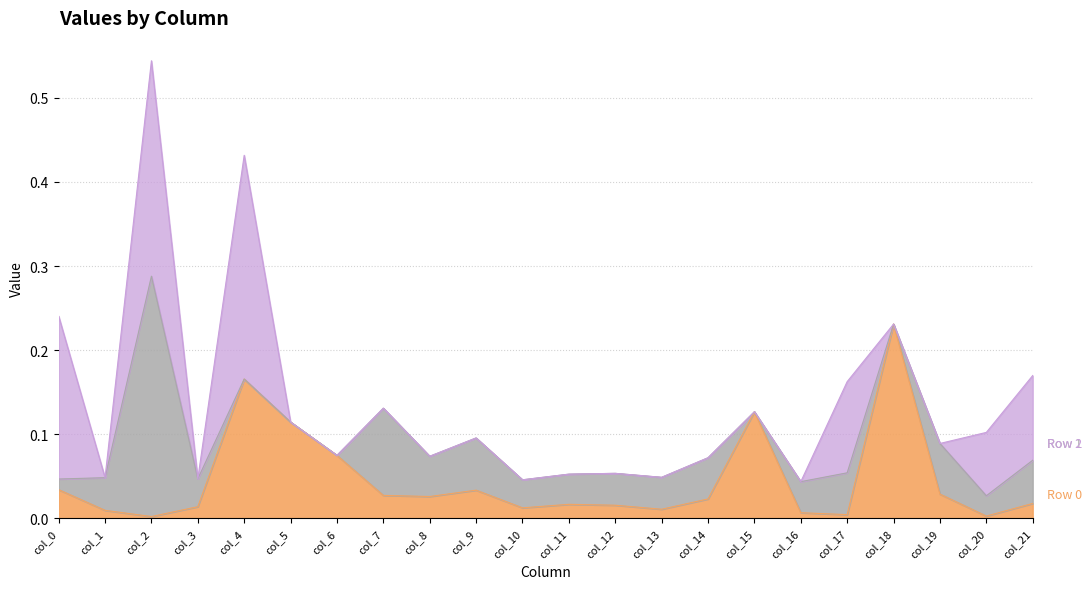

What are all the series names shown in the legend?

Row 0, Row 1, Row 2